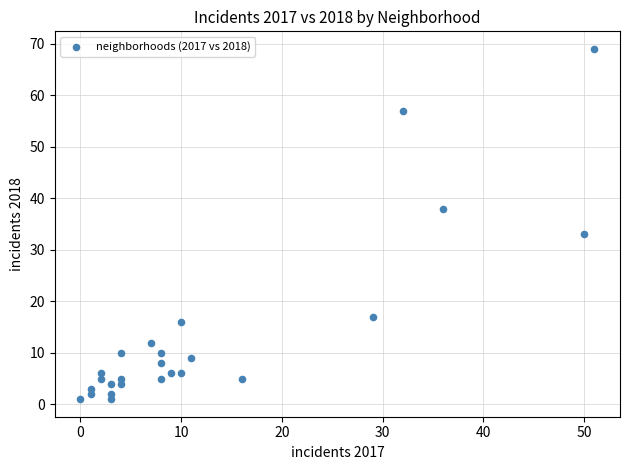

What Y value in the scatter plot is closest to 35?

33